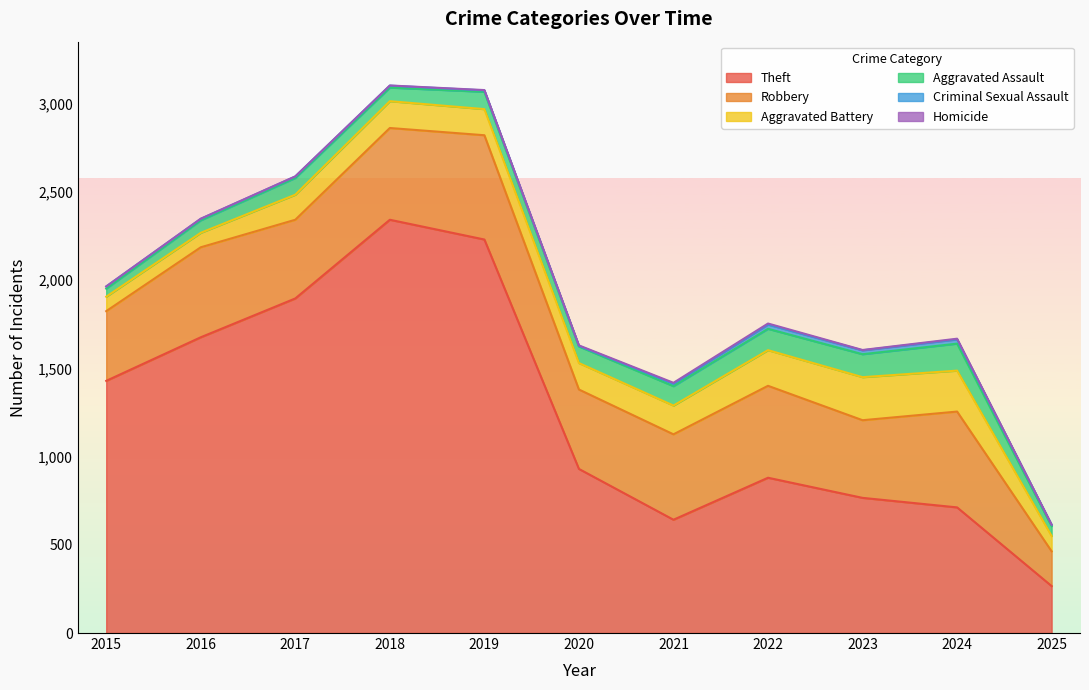

What is the difference between the maximum and minimum values in the Homicide series?

6